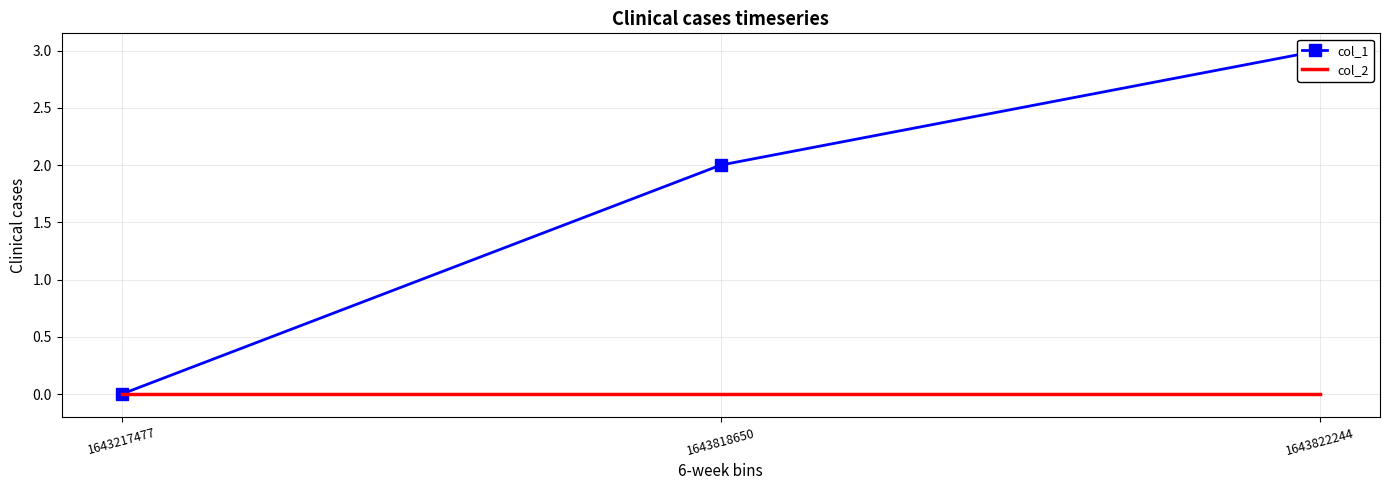

Which category has the highest value across all series?

1643822244